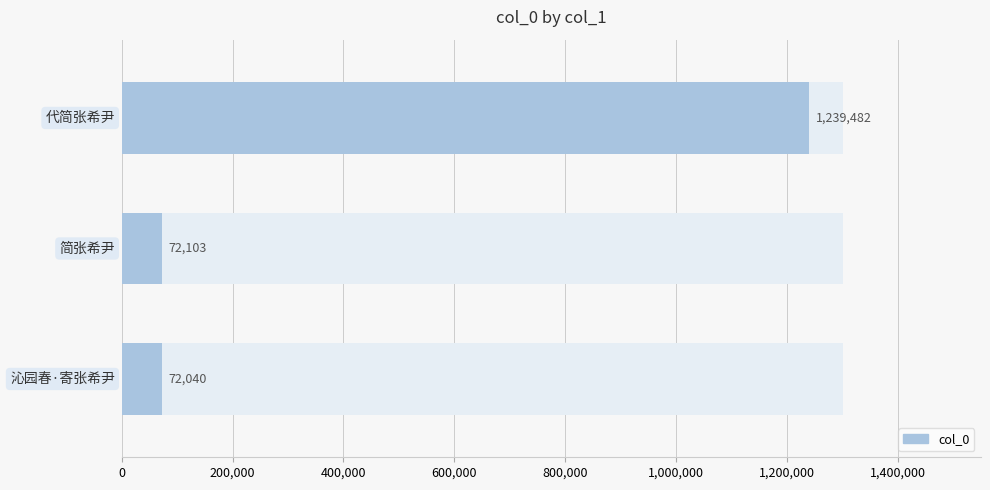

What is the difference between the second highest and minimum values?

63